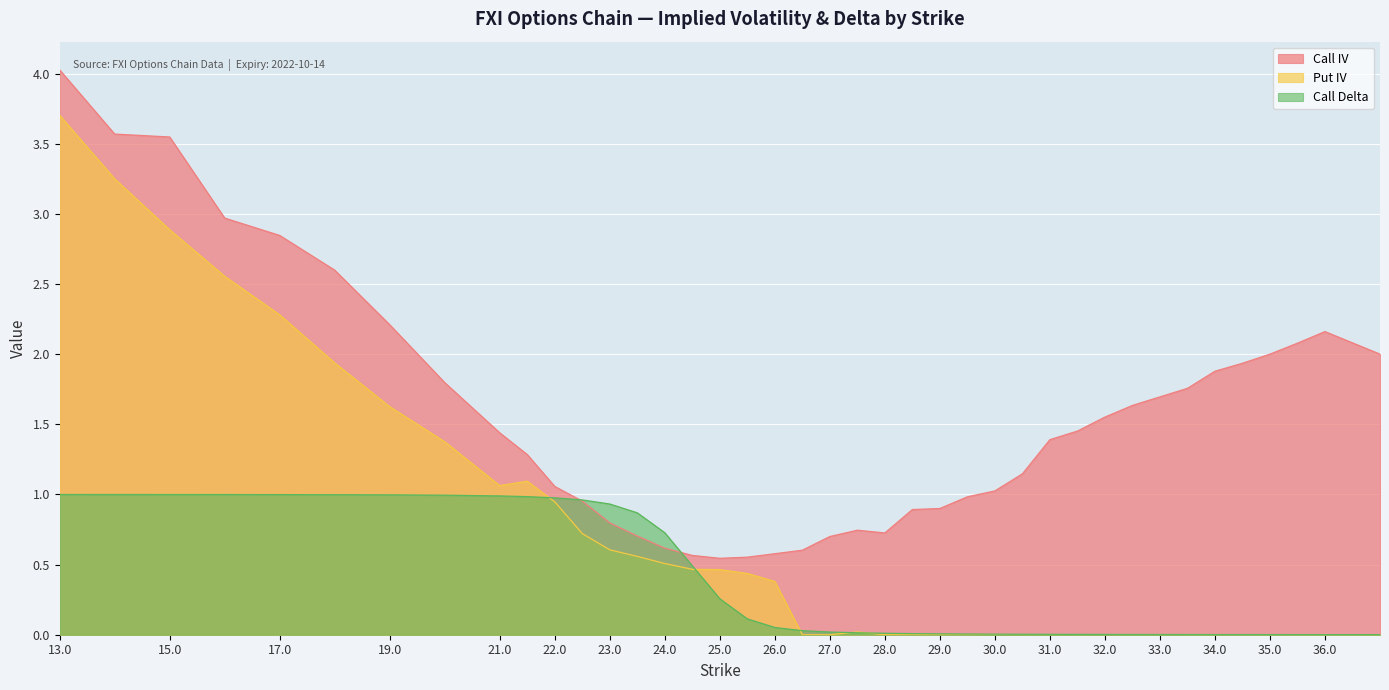

Reading left to right, transcribe all the data shown in this chart.

Call IV: 4.0	3.6	3.5	3.0	2.8	2.6	2.2	1.8	1.4	1.3	1.1	1.0	0.8	0.7	0.6	0.6	0.5	0.6	0.6	0.6	0.7	0.7	0.7	0.9	0.9	1.0	1.0	1.1	1.4	1.5	1.6	1.6	1.7	1.8	1.9	1.9	2.0	2.1	2.2	2.0
Put IV: 3.7	3.3	2.9	2.6	2.3	1.9	1.6	1.4	1.1	1.1	0.9	0.7	0.6	0.6	0.5	0.5	0.5	0.4	0.4	0.0	0.0	0.0	0.0	0.0	0.0	0.0	0.0	0.0	0.0	0.0	0.0	0.0	0.0	0.0	0.0	0.0	0.0	0.0	0.0	0.0
Call Delta: 1.0	1.0	1.0	1.0	1.0	1.0	1.0	1.0	1.0	1.0	1.0	1.0	0.9	0.9	0.7	0.5	0.3	0.1	0.1	0.0	0.0	0.0	0.0	0.0	0.0	0.0	0.0	0.0	0.0	0.0	0.0	0.0	0.0	0.0	0.0	0.0	0.0	0.0	0.0	0.0